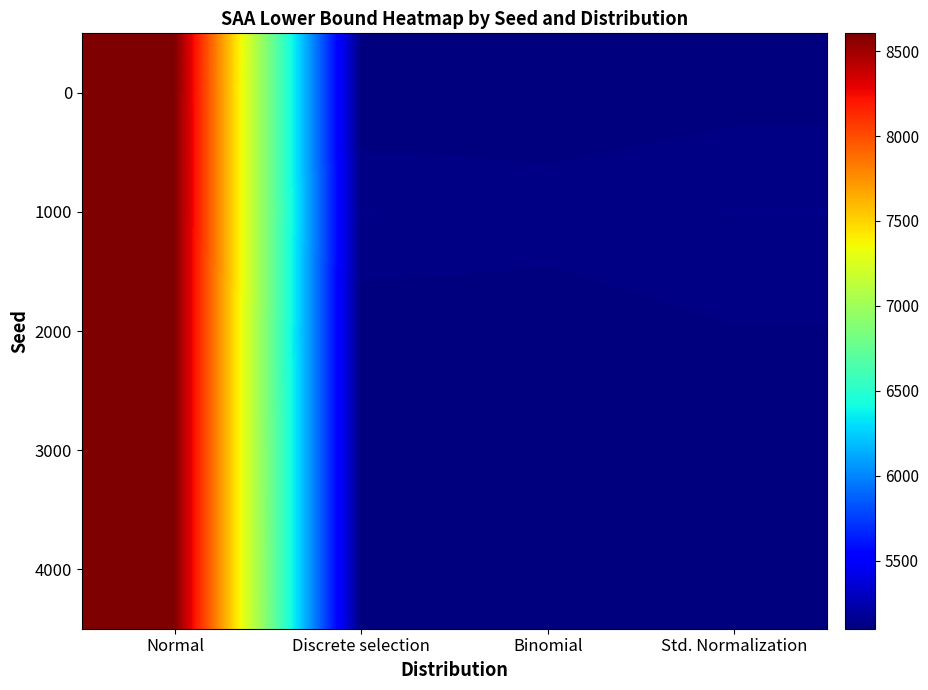

Reading right to left, list all the values displayed in this chart.

0: Std. Normalization=5106.9	Binomial=5101.6	Discrete selection=5099.2	Normal=8604.8
1000: Std. Normalization=5127.2	Binomial=5120.0	Discrete selection=5127.1	Normal=8603.1
2000: Std. Normalization=5112.0	Binomial=5104.3	Discrete selection=5102.4	Normal=8596.9
3000: Std. Normalization=5110.9	Binomial=5099.0	Discrete selection=5107.8	Normal=8596.5
4000: Std. Normalization=5108.0	Binomial=5104.0	Discrete selection=5106.8	Normal=8598.7